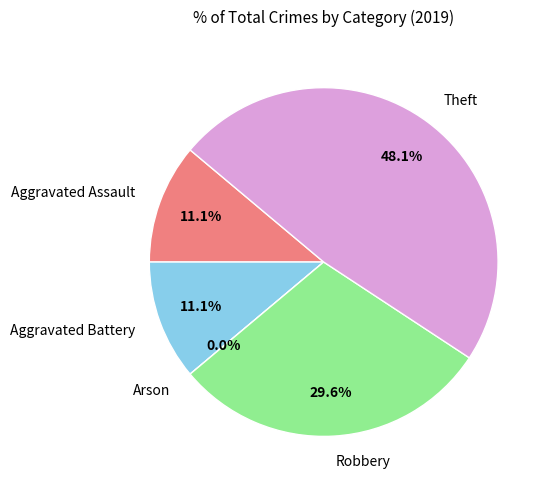

How many segments does this pie chart have?

5